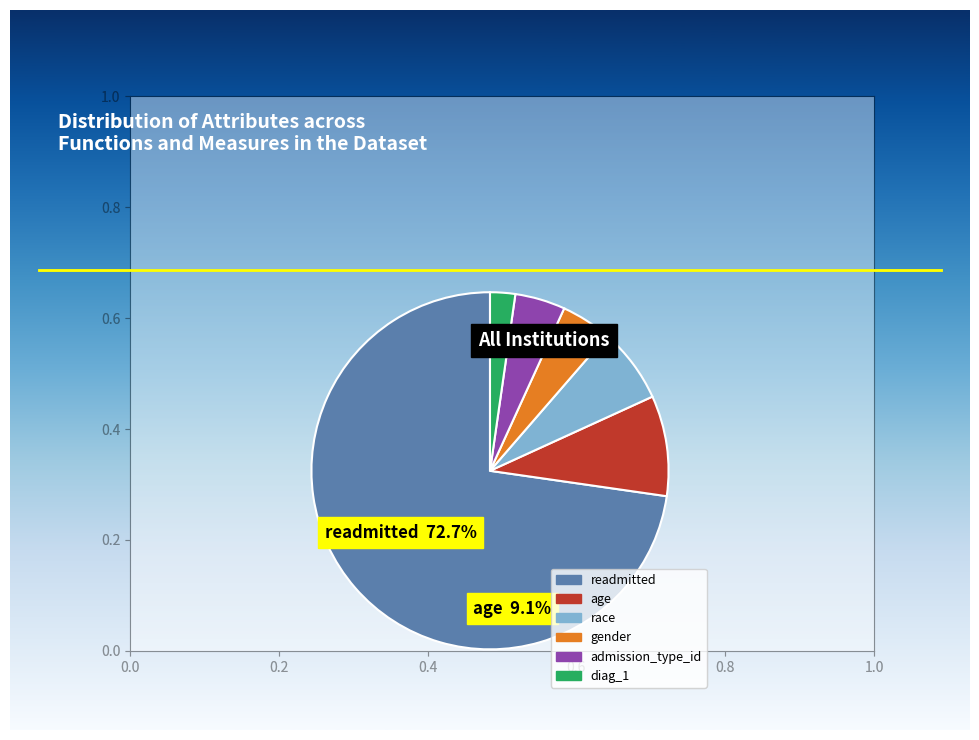

Do admission_type_id and gender together represent more than half of the pie?

No